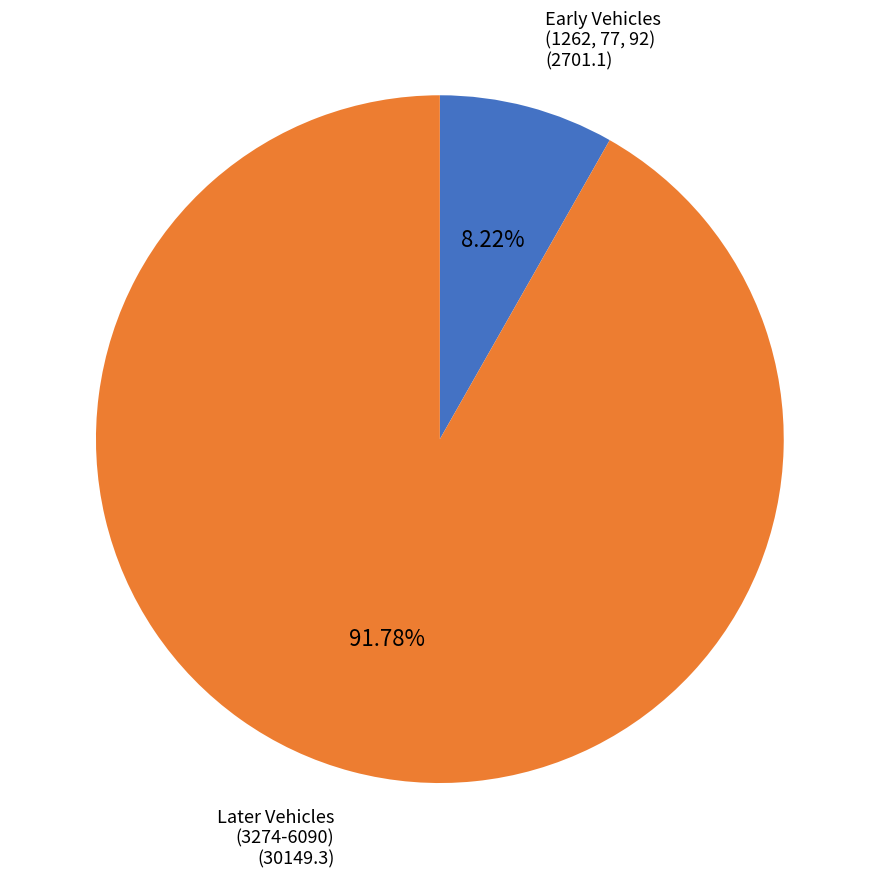

Is there a majority slice in this chart?

Yes